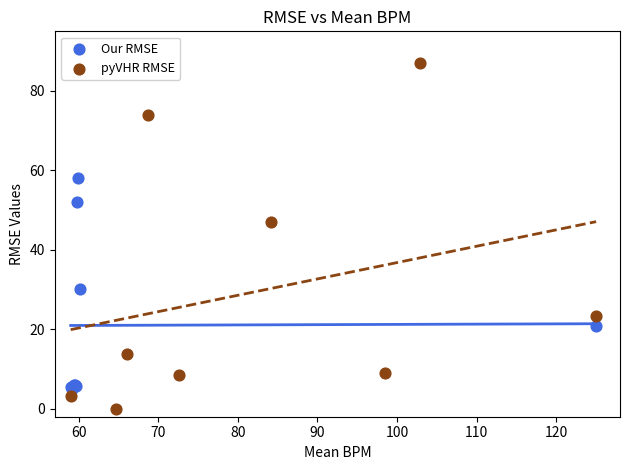

Which series contains the highest Y value?

pyVHR RMSE